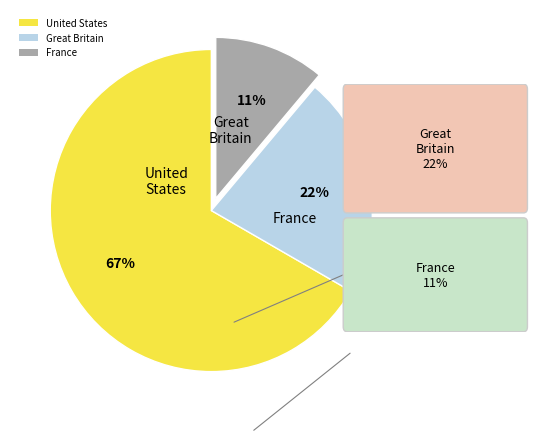

To the nearest percent, what percentage of the pie is France?

11%